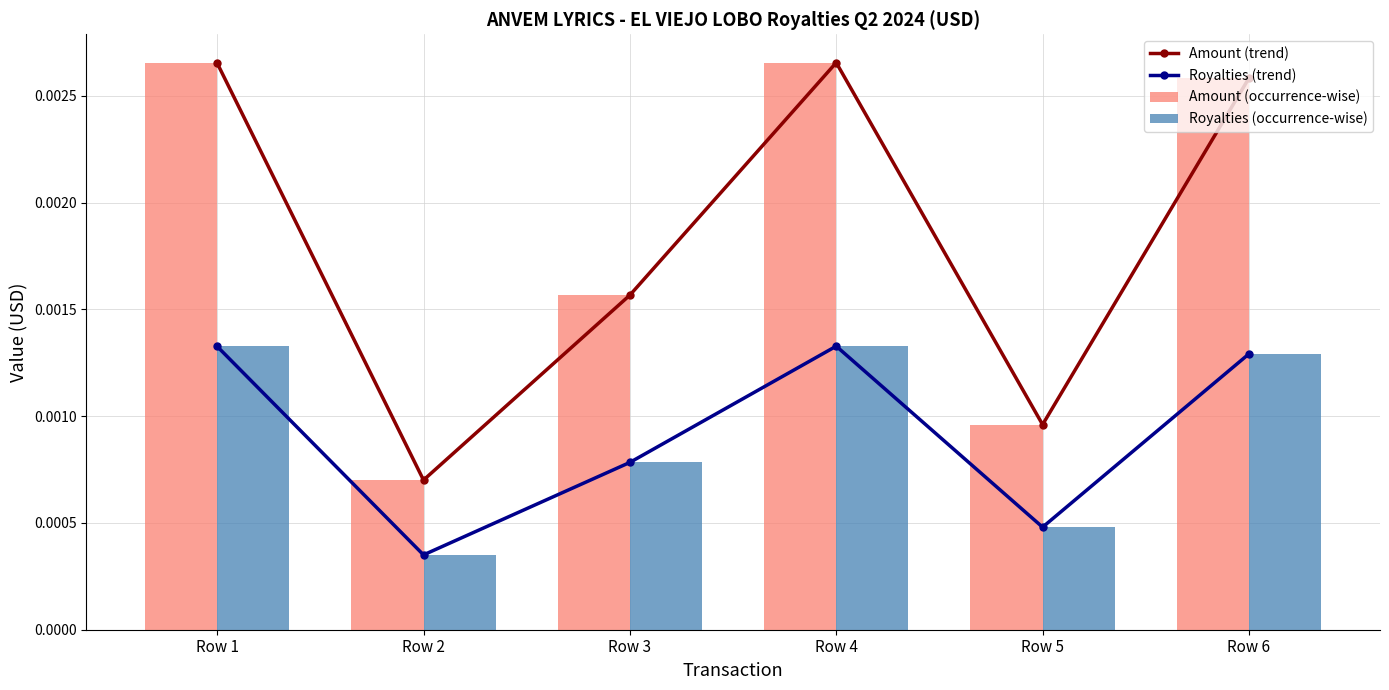

True or false: Royalties (trend) has a value of 0.0 at Row 2.

False